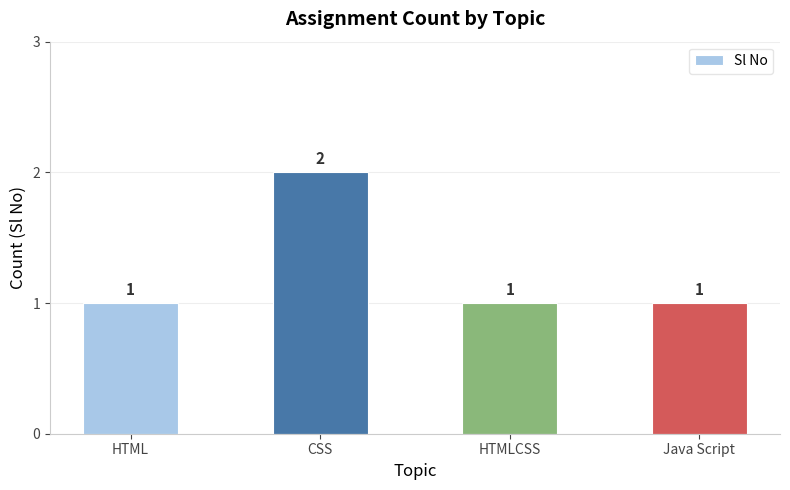

Count the values in the range 1 to 2.

4